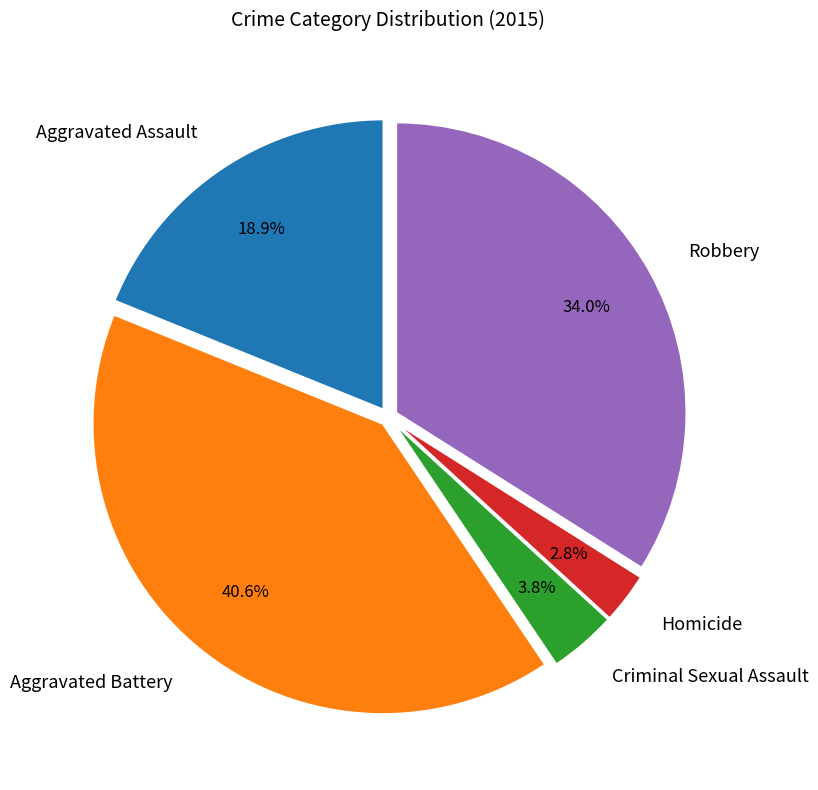

Rank the categories by value from highest to lowest.

Aggravated Battery, Robbery, Aggravated Assault, Criminal Sexual Assault, Homicide